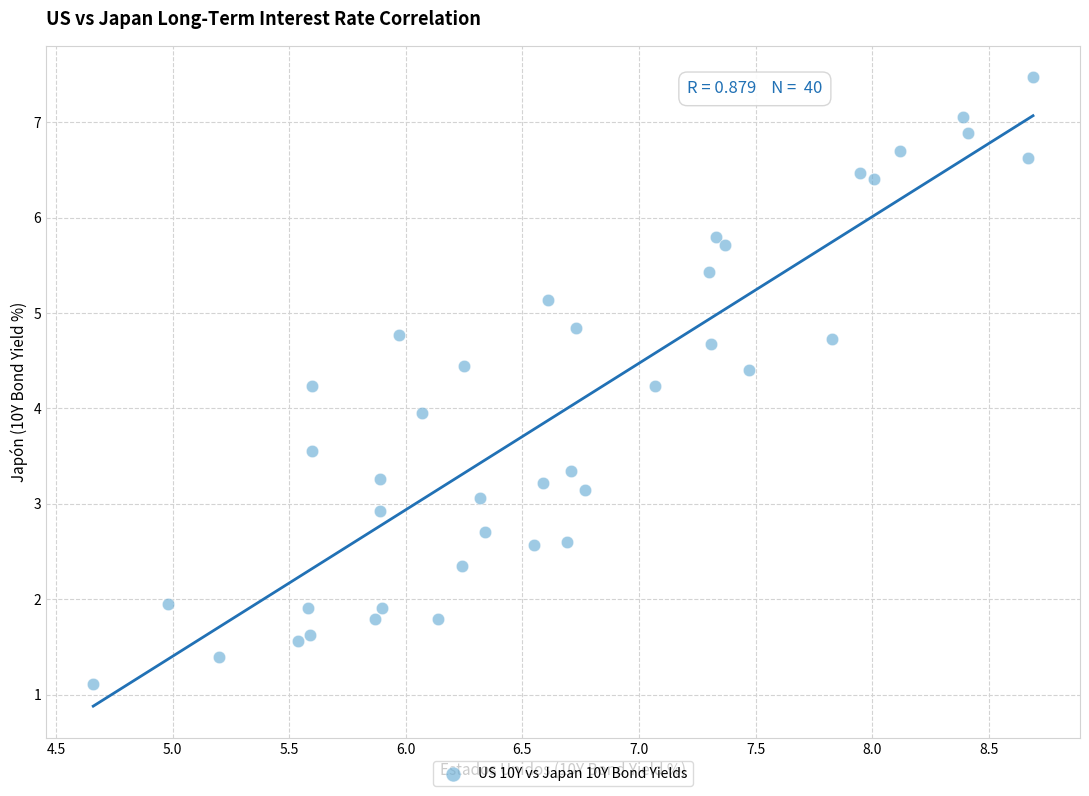

What is the range of Y values (max minus min)?

6.4